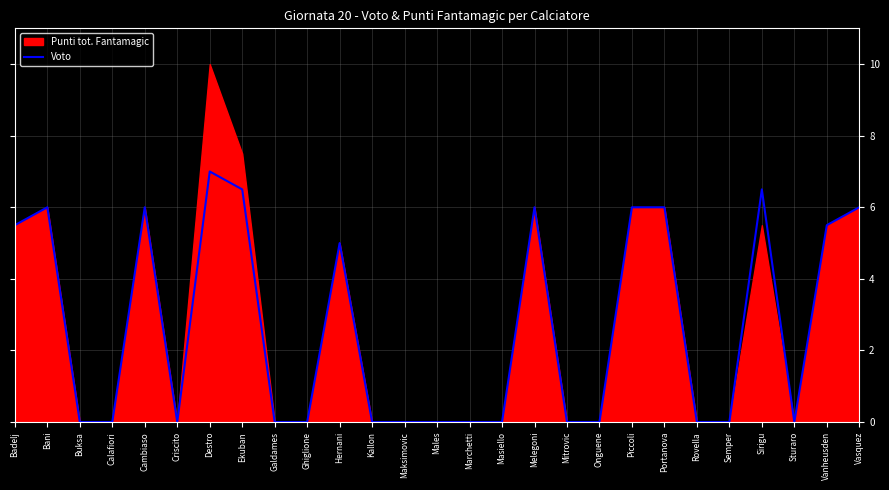

How many interior local peaks (higher than both neighbors) does the data have?

6